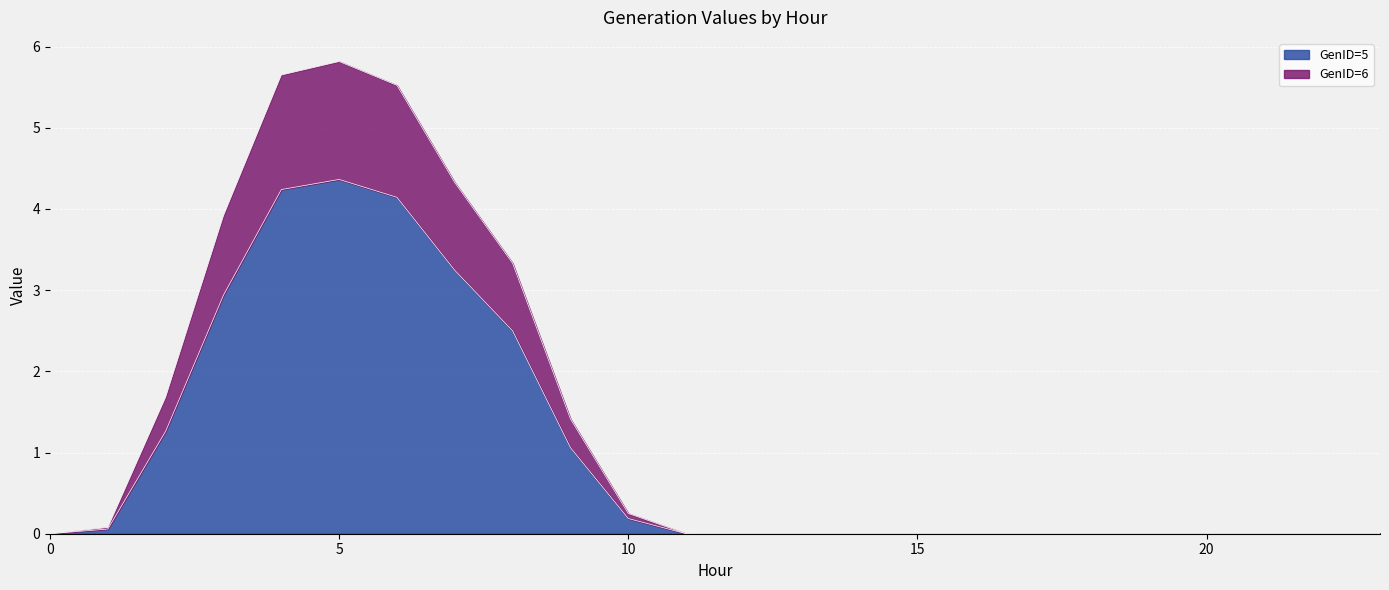

True or false: GenID=5 and GenID=6 cross at least once.

False